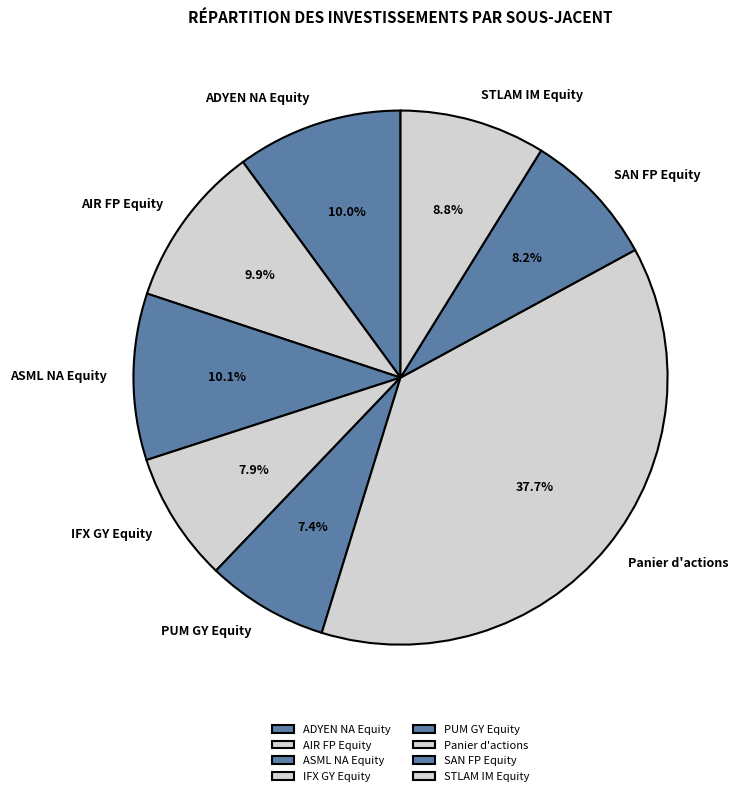

Is it true that STLAM IM Equity is 9% of the pie?

True